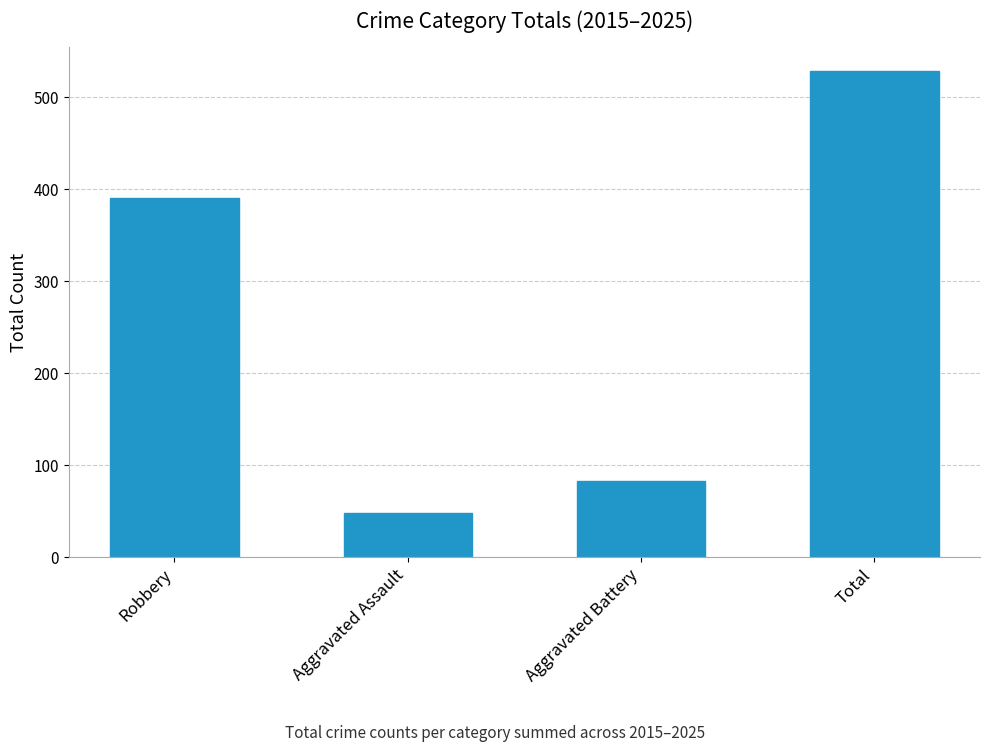

How many distinct data groups are displayed?

1